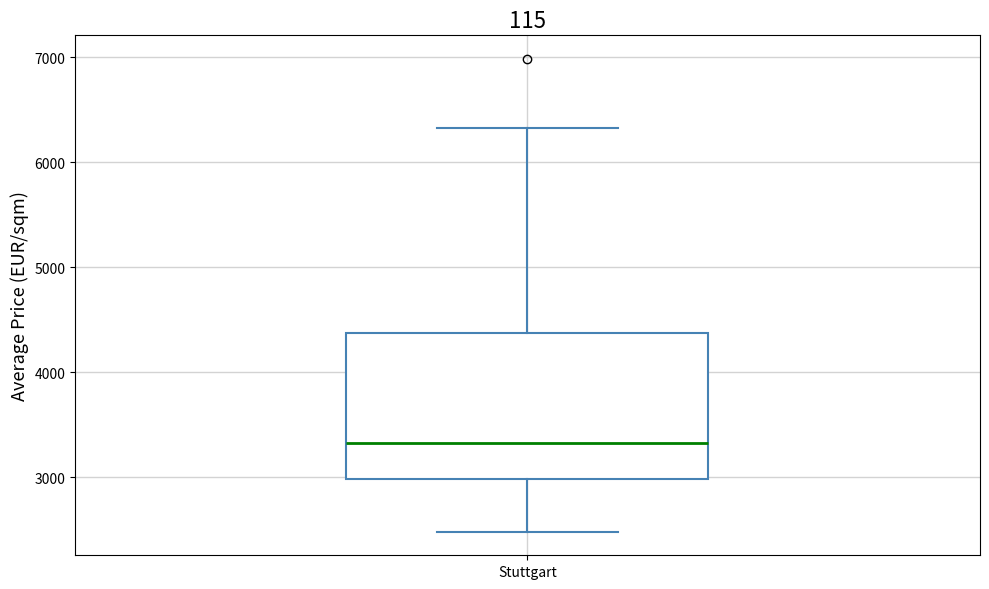

Where is the lower edge of the box for Stuttgart on the y-axis? The values are not printed on the chart, so give them approximately, as read against the axis.

3000